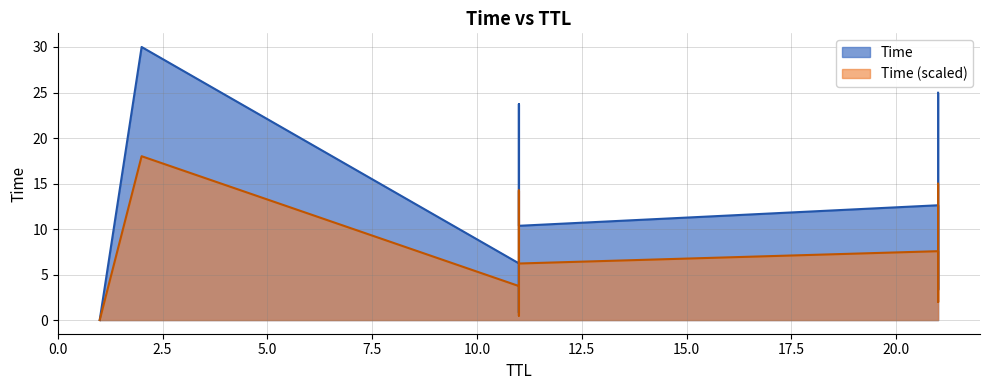

How many values are below 15?

7